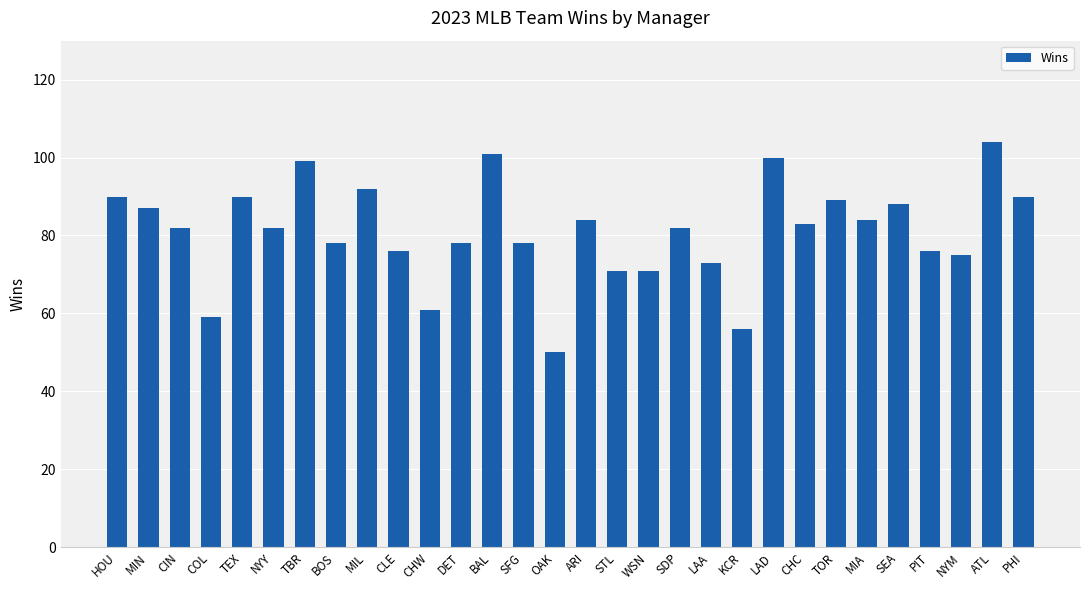

What position from the left is CIN?

3